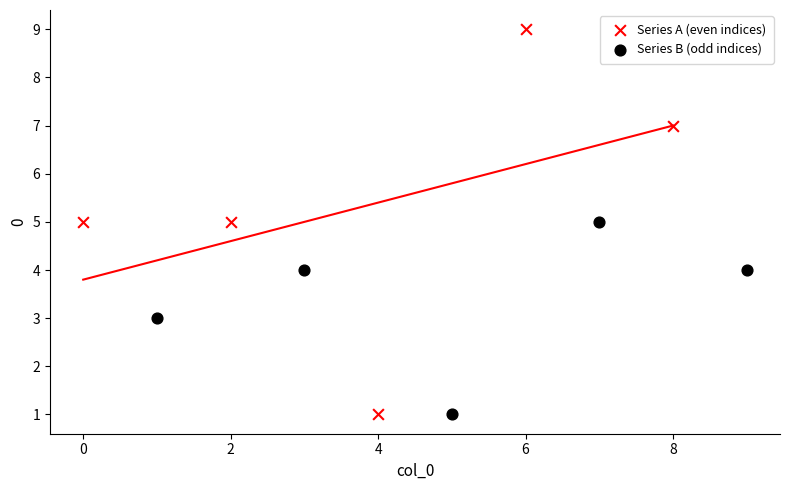

Which series has the largest Y range (max minus min)?

Series A (even indices)